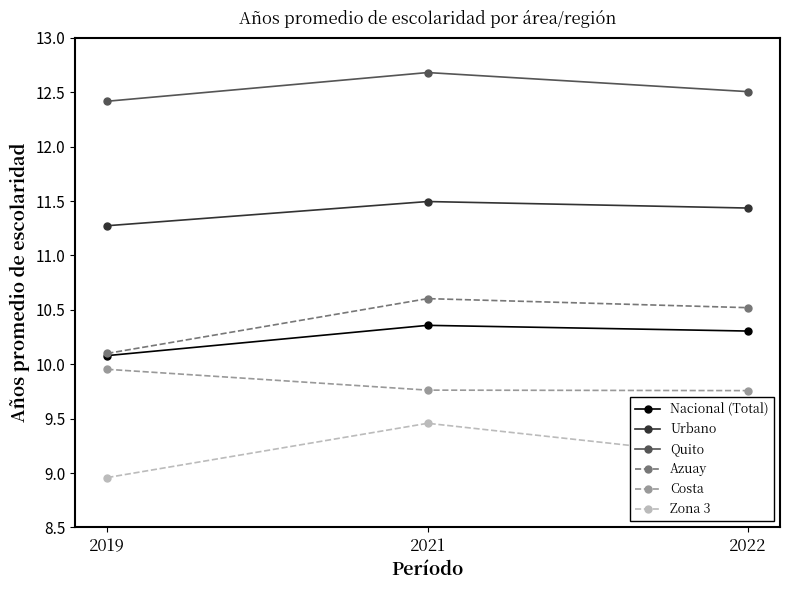

What is the difference between the highest and lowest values at 2022?

3.4